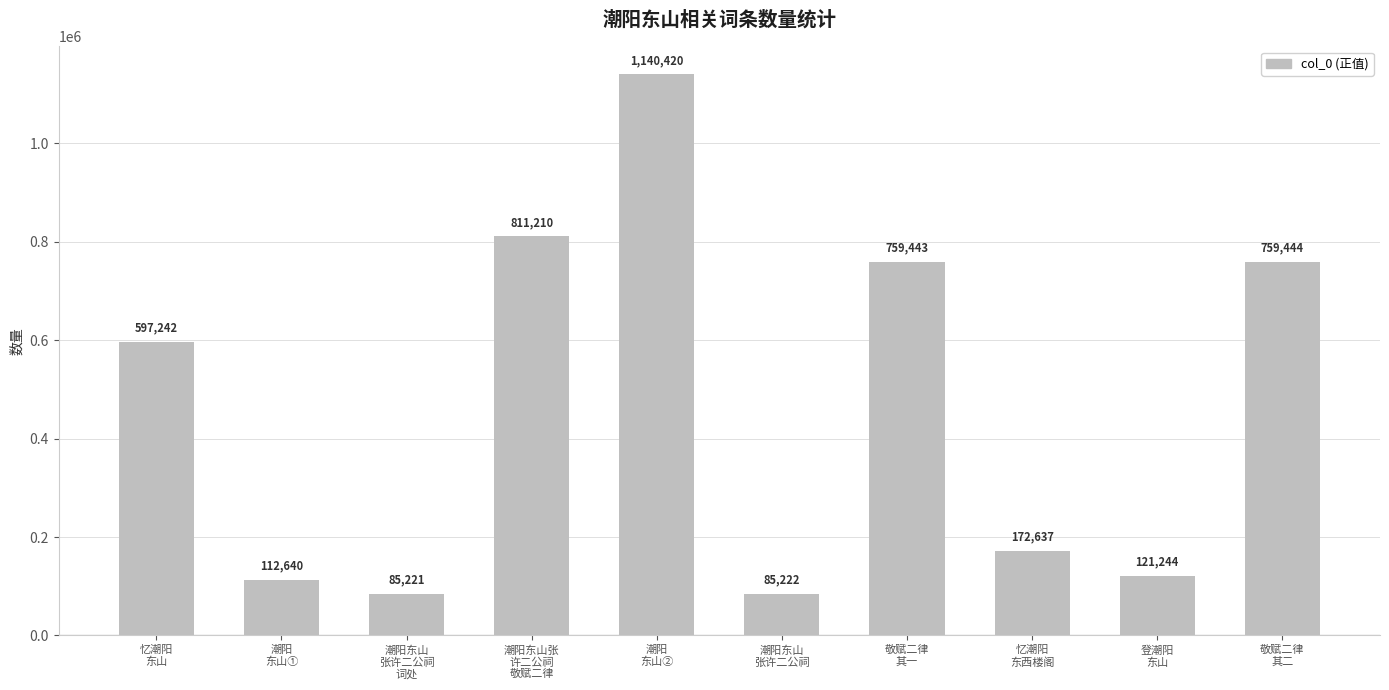

Rank the categories by value from highest to lowest.

潮阳
东山②, 潮阳东山张
许二公祠
敬赋二律, 敬赋二律
其二, 敬赋二律
其一, 忆潮阳
东山, 忆潮阳
东西楼阁, 登潮阳
东山, 潮阳
东山①, 潮阳东山
张许二公祠, 潮阳东山
张许二公祠
词处